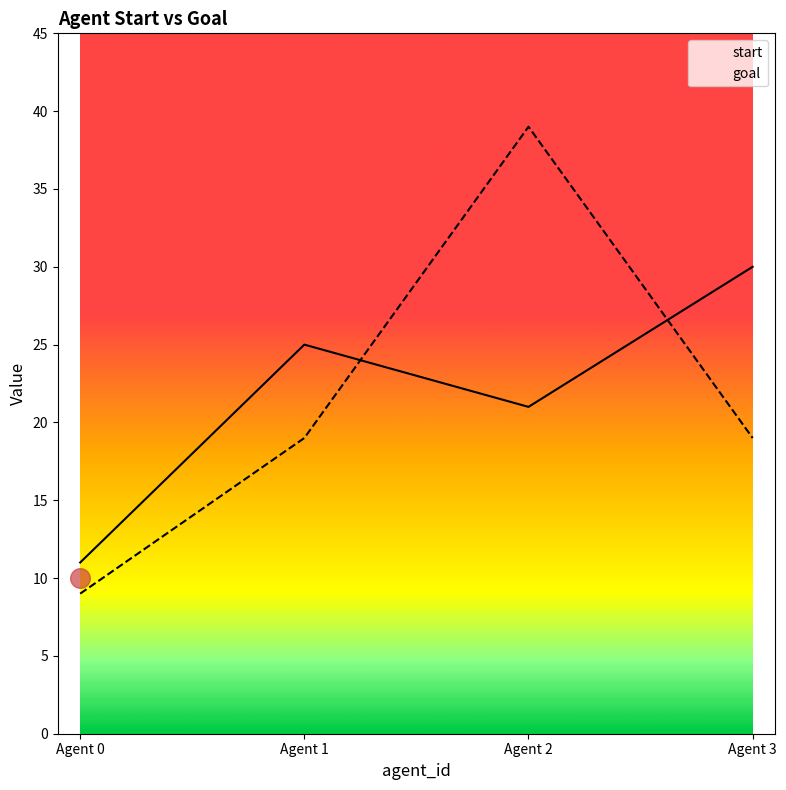

Which series has the largest Y range (max minus min)?

goal